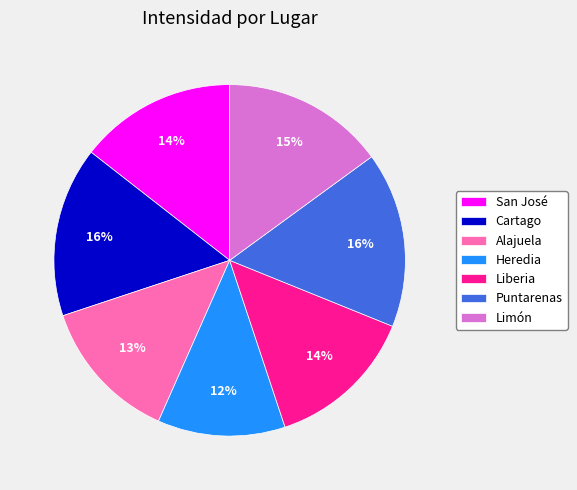

What is the smallest slice in the pie chart?

Heredia